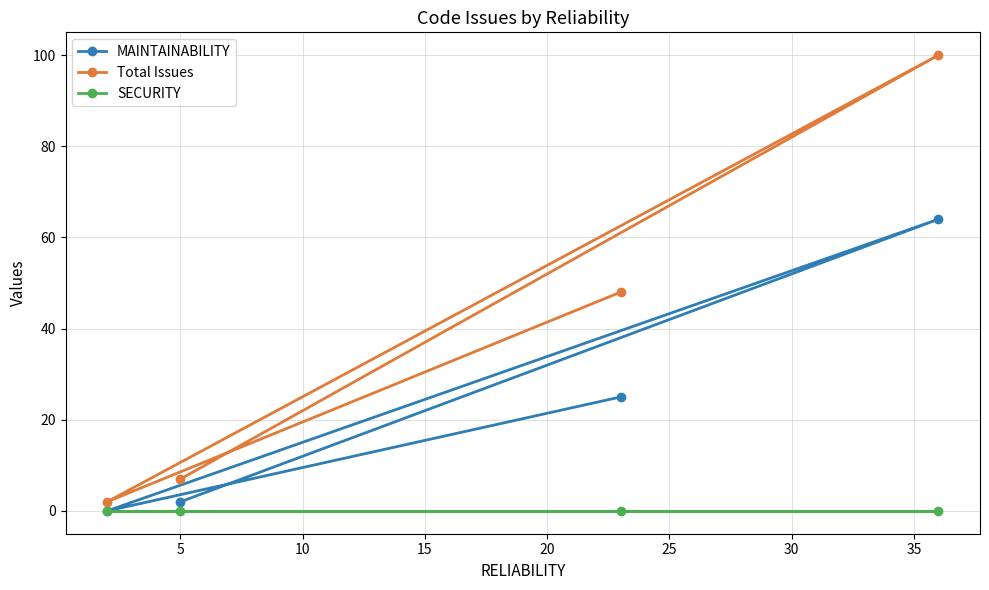

True or false: Total Issues and MAINTAINABILITY cross at least once.

False